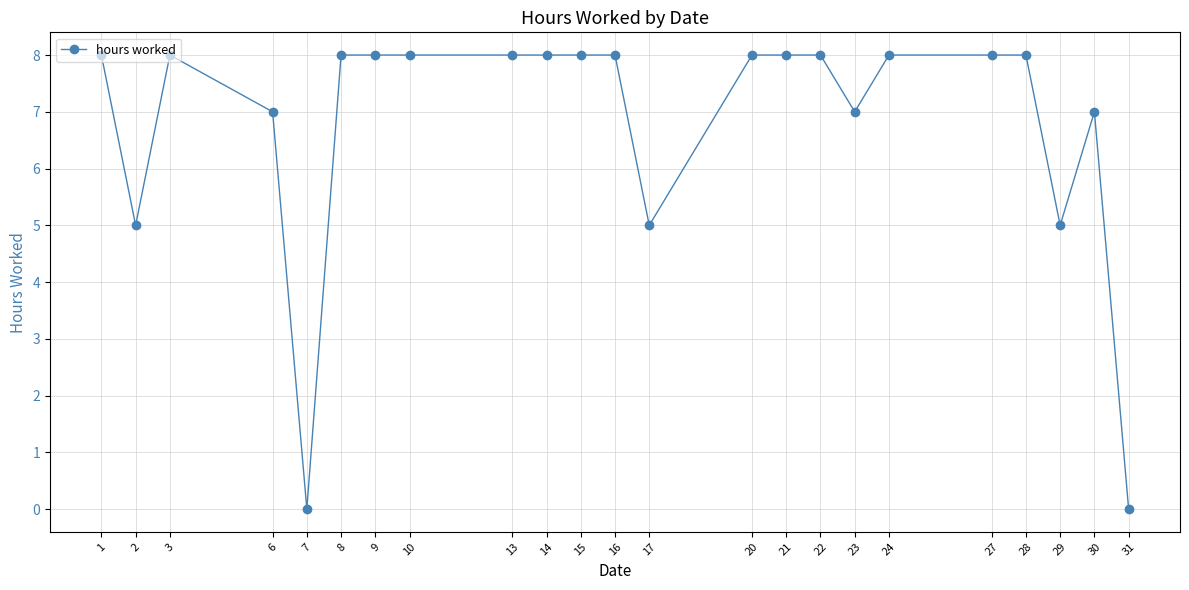

Read the value at 23.

7